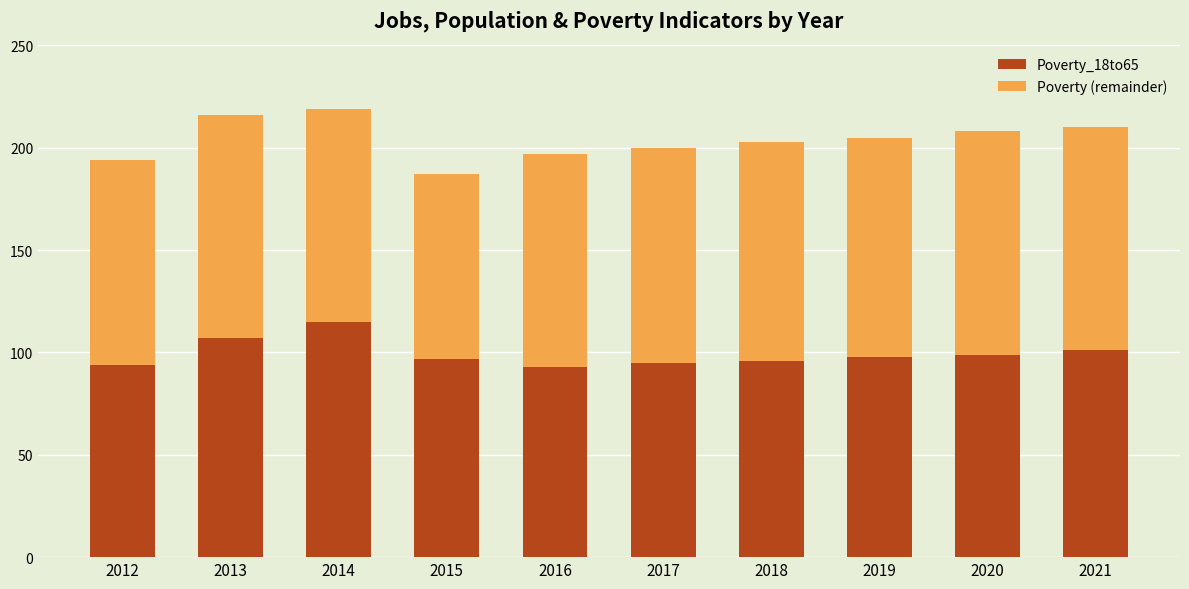

How many distinct data groups are displayed?

2